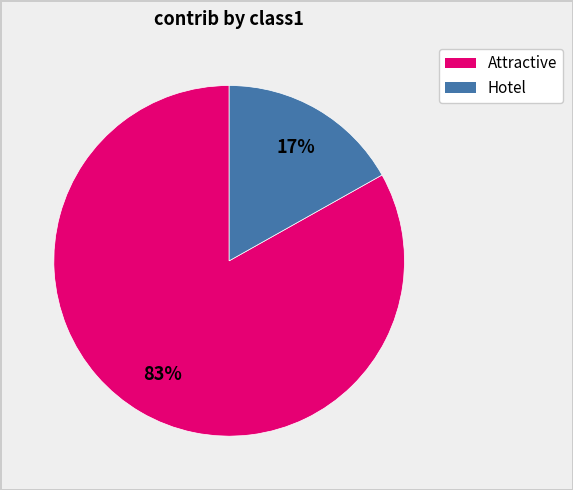

How many segments does this pie chart have?

2